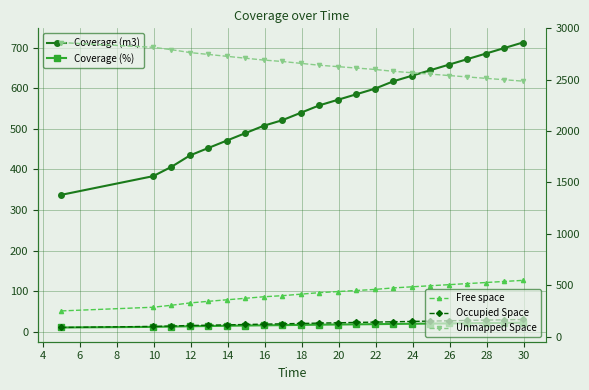

What is the lowest value of the Coverage (%) series?

10.5